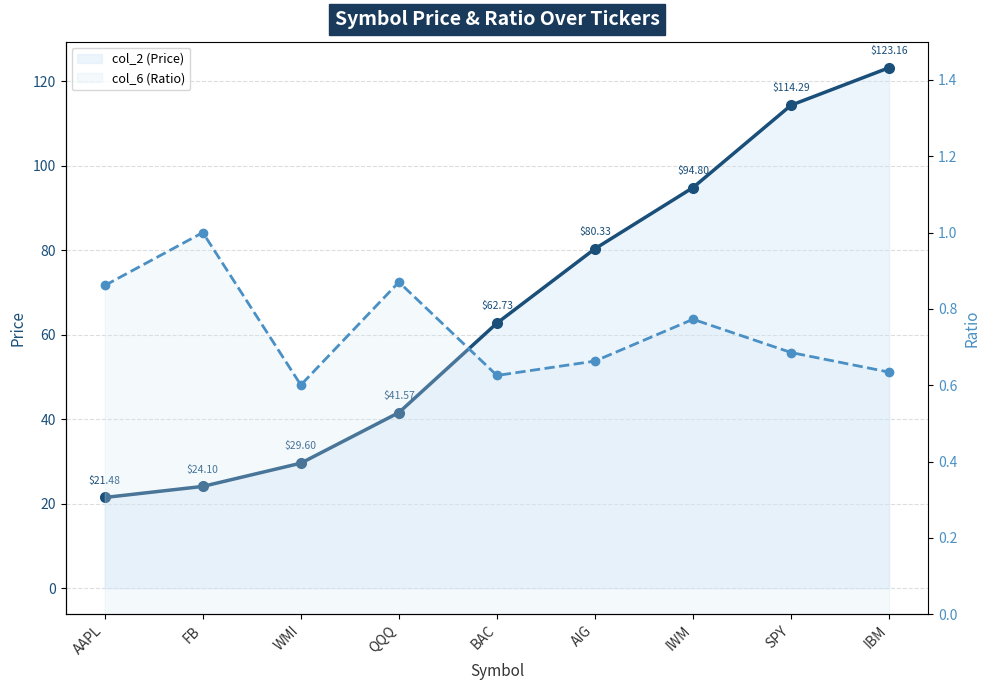

What is the label of the 2nd point from the right?

SPY